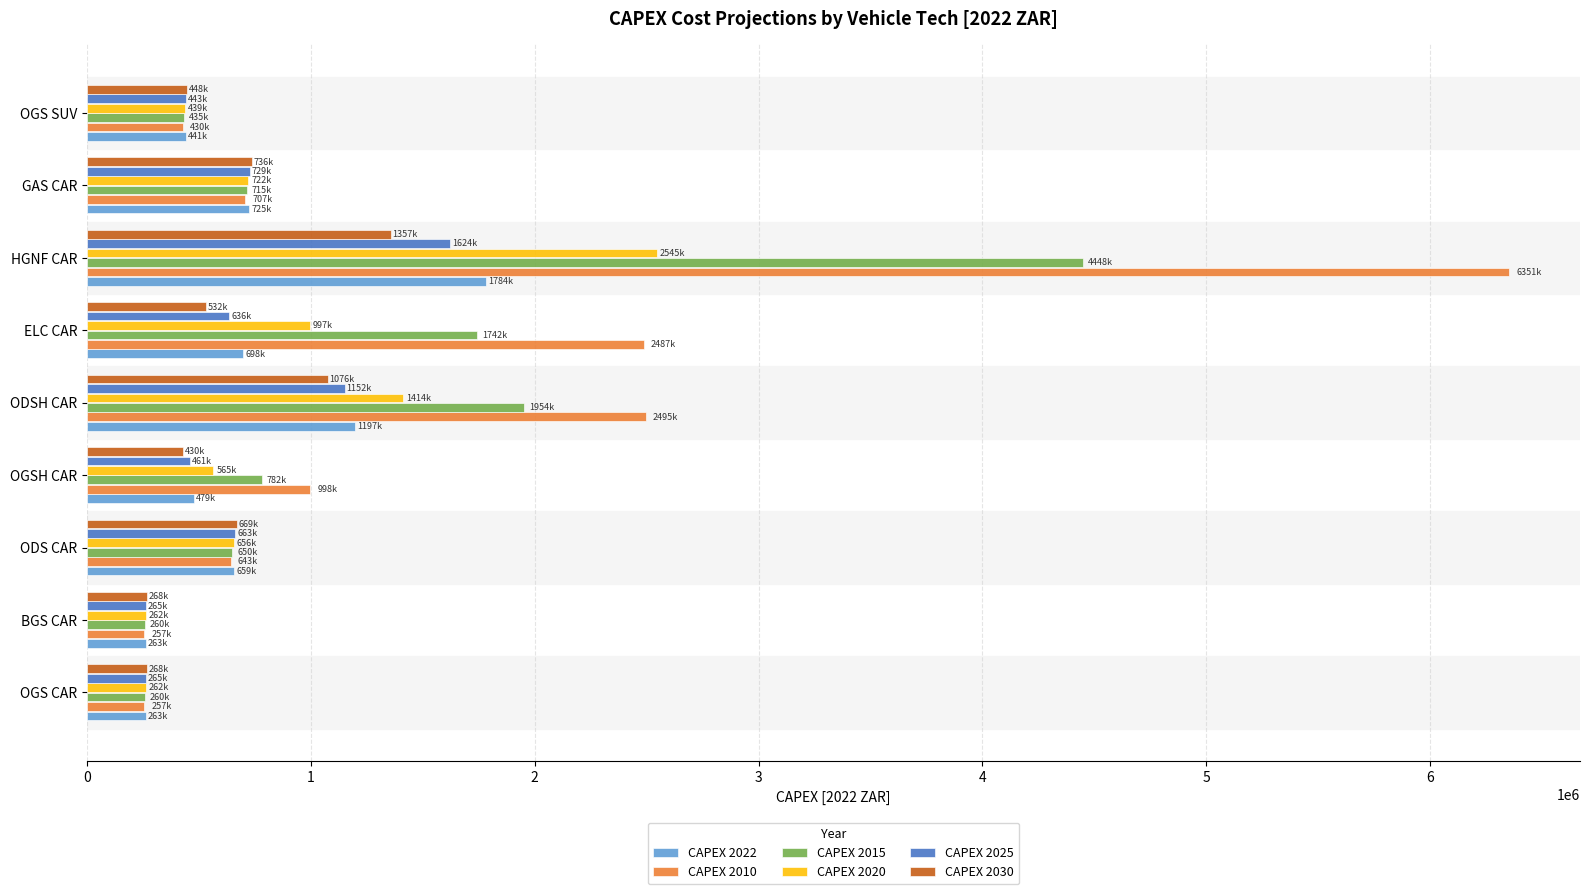

Rank the series by their maximum value, from lowest to highest.

CAPEX 2030, CAPEX 2025, CAPEX 2022, CAPEX 2020, CAPEX 2015, CAPEX 2010